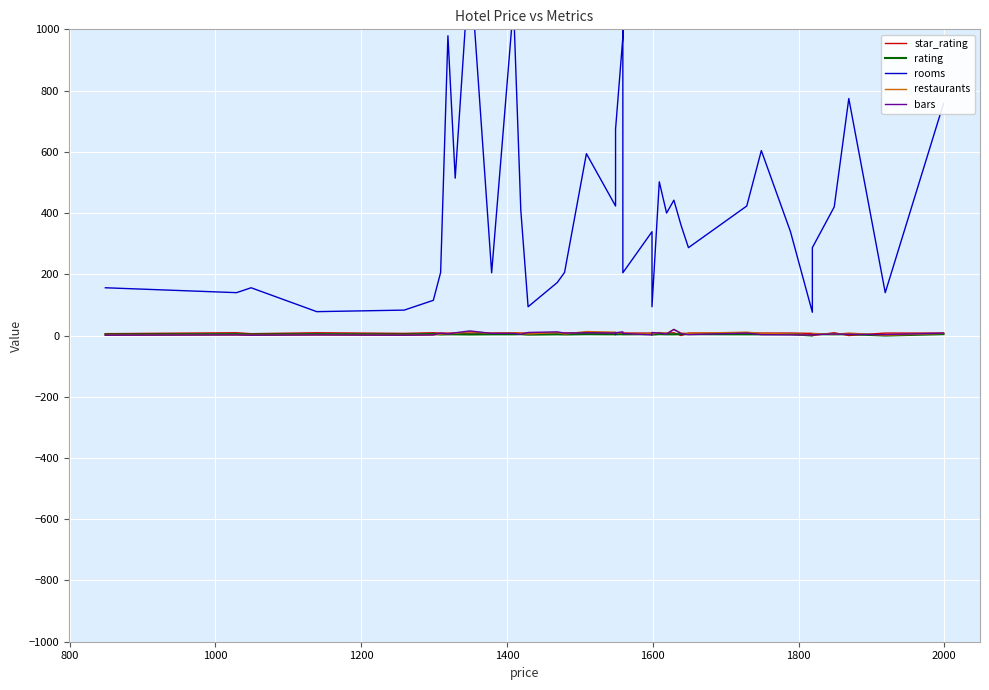

What is the difference between the second highest and minimum values in the star_rating series?

9.0